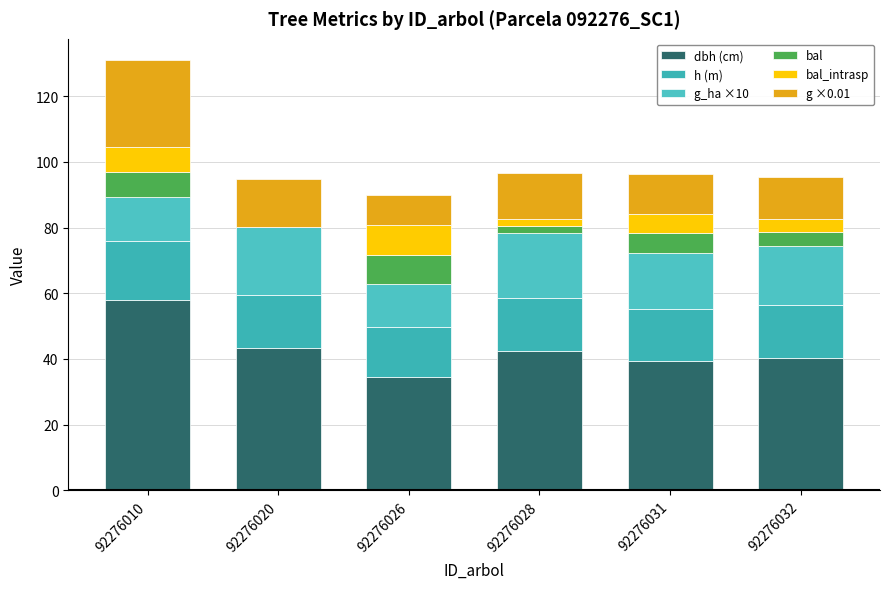

Count the number of data series in this chart.

6